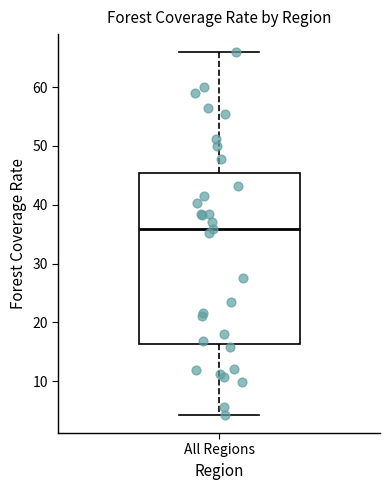

Transcribe this box plot: give where the median line is, the range the box spans, and where the two whiskers end, as read against the y-axis. The values are not printed on the chart, so give them approximately, as read against the axis.

median 36, box 16 to 45, whiskers 4 to 66